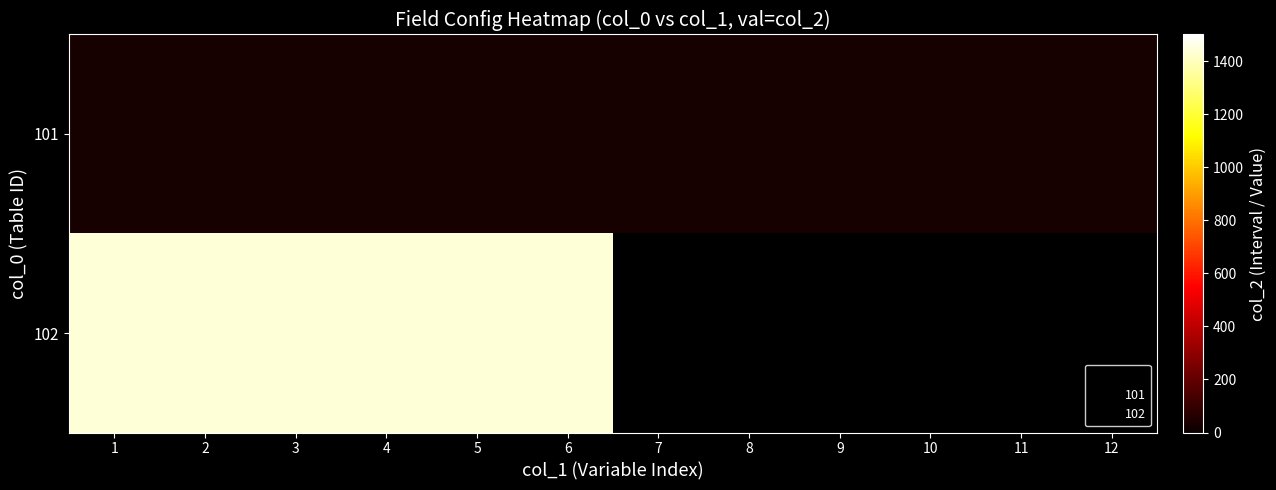

At 3, list the series in order from largest to smallest.

102, 101